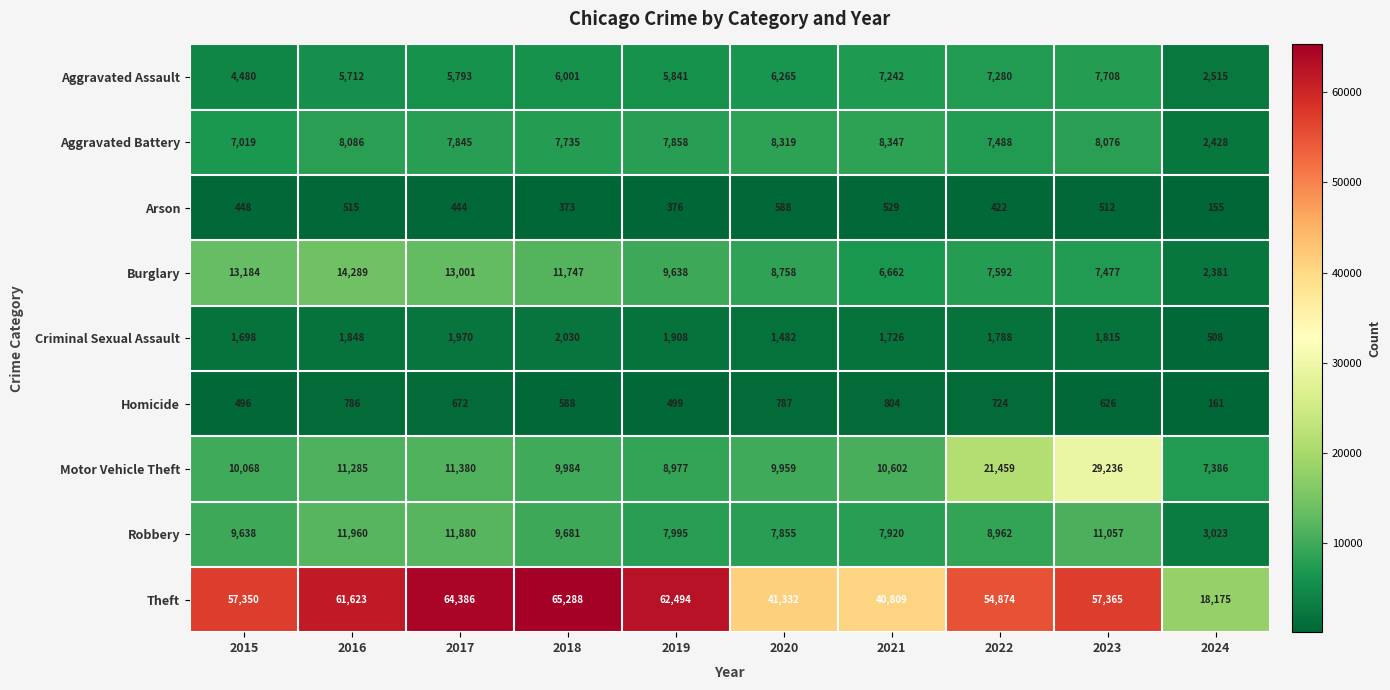

How many data points in Aggravated Battery are less than 7858?

5